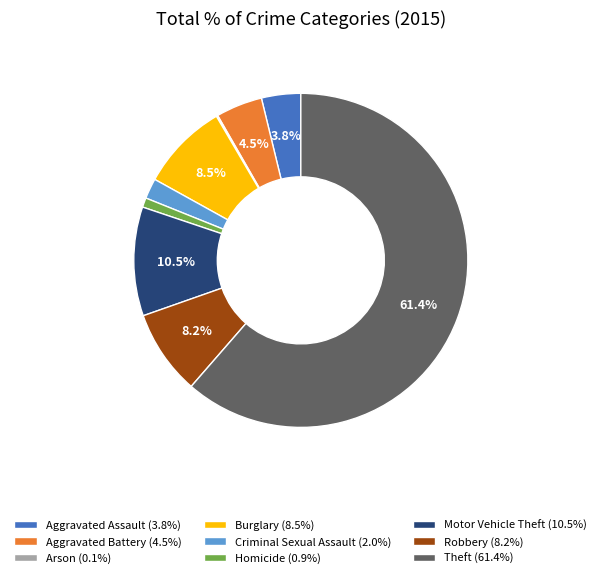

Which has a higher value, Criminal Sexual Assault or Burglary?

Burglary